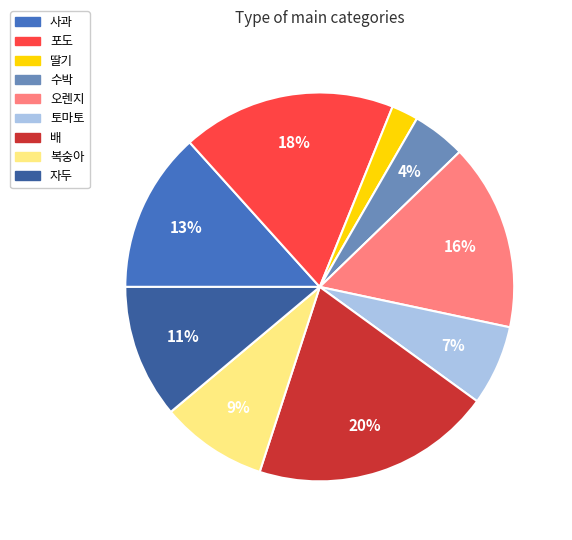

Combined, do 사과 and 오렌지 account for over 50%?

No